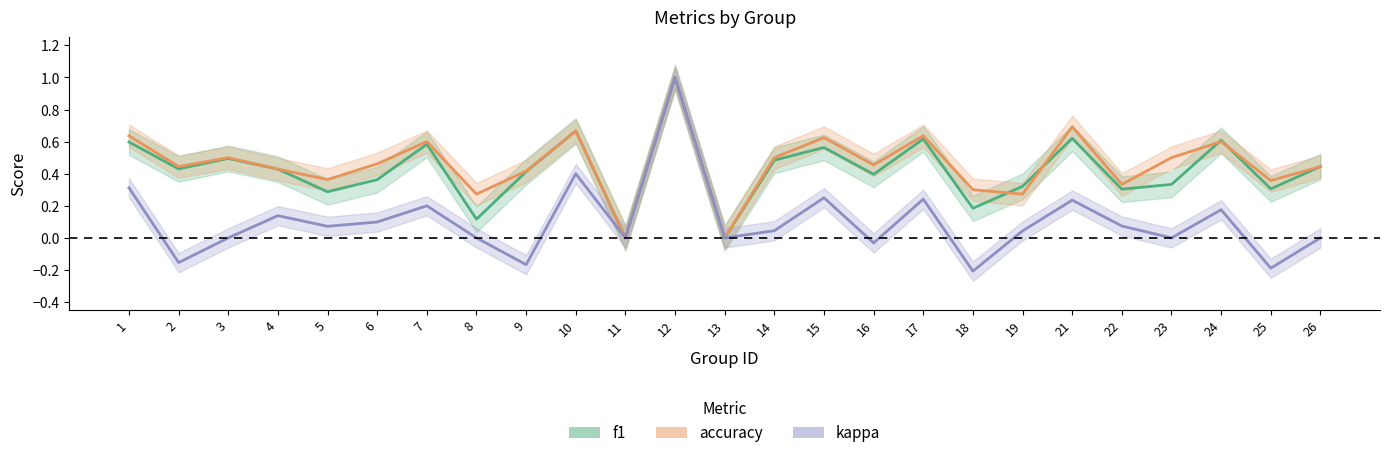

How many f1 values are between 0 and 1?

25